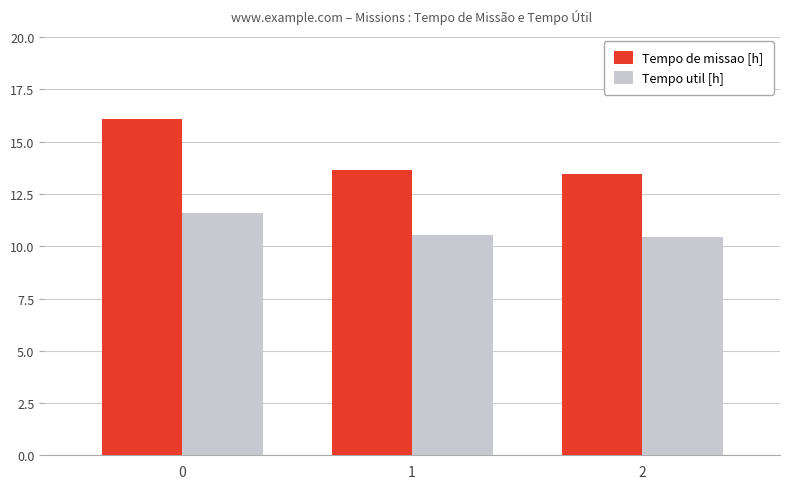

How many categories are shown in the chart?

3